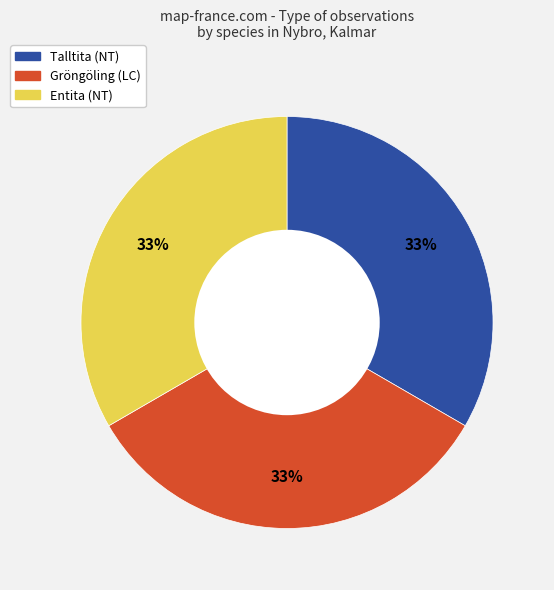

True or false: Talltita accounts for 33% of the total.

True